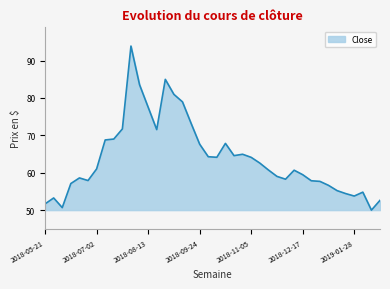

True or false: there are more than 2 points higher than both neighbors.

True